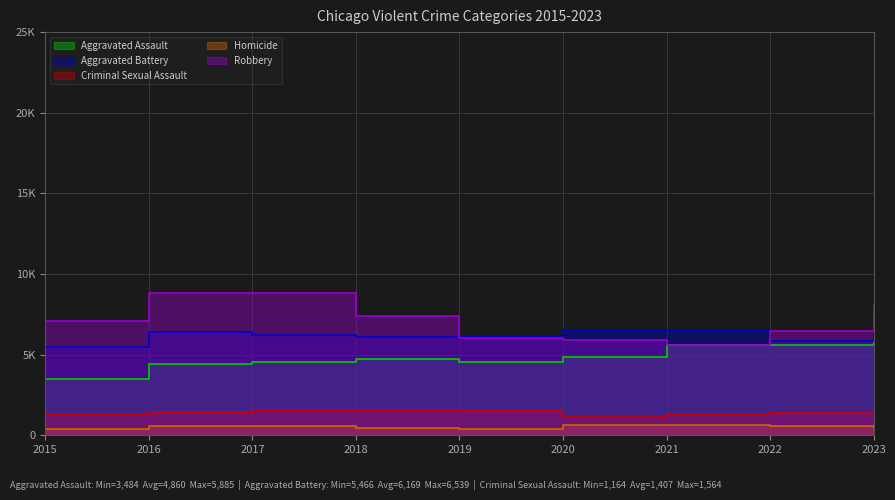

Does the chart display data point markers on the line(s)?

No